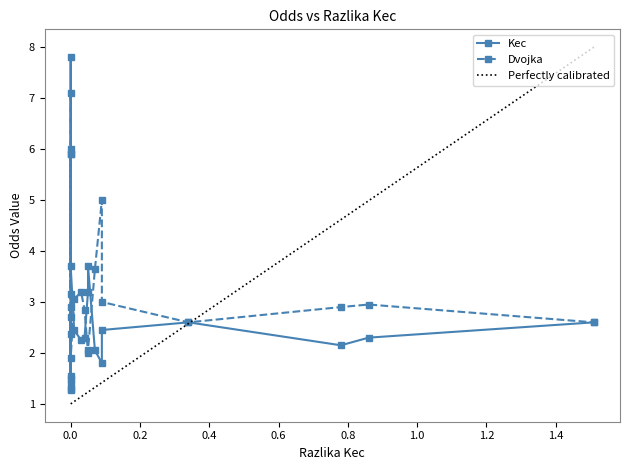

What is the value of the Dvojka point at the 11th from the left?

3.2